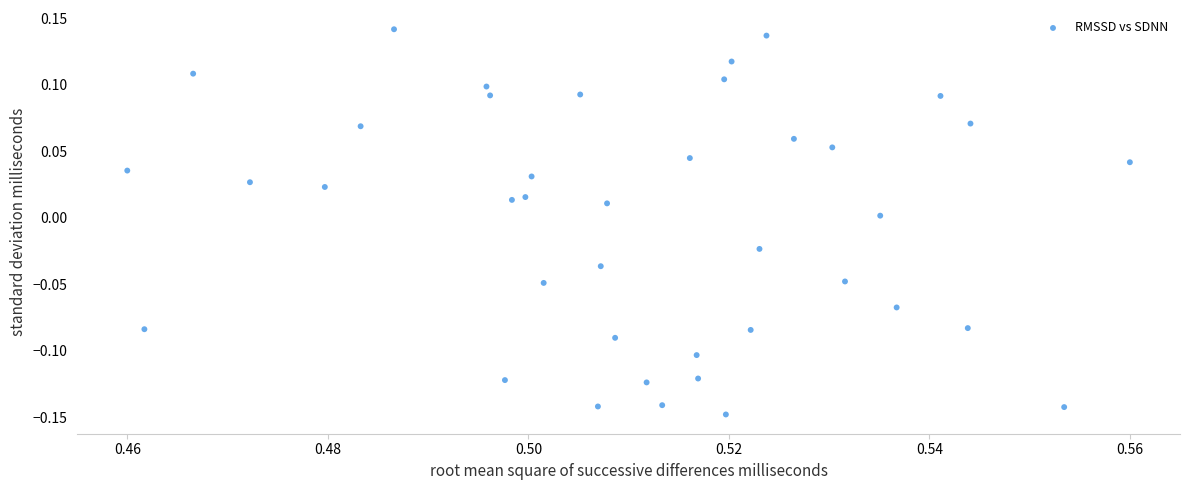

How many data points are displayed?

40